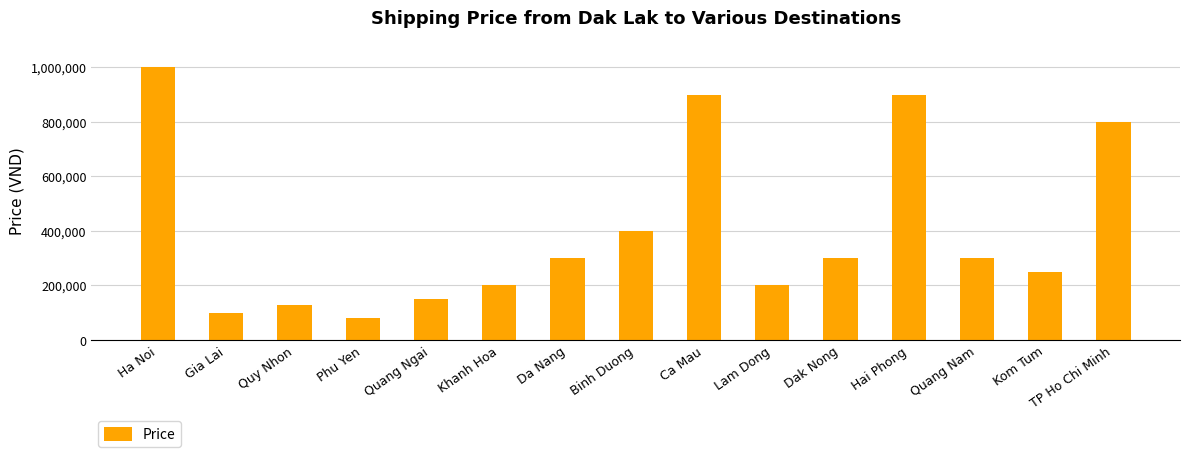

What is the difference between the maximum and minimum values?

920000